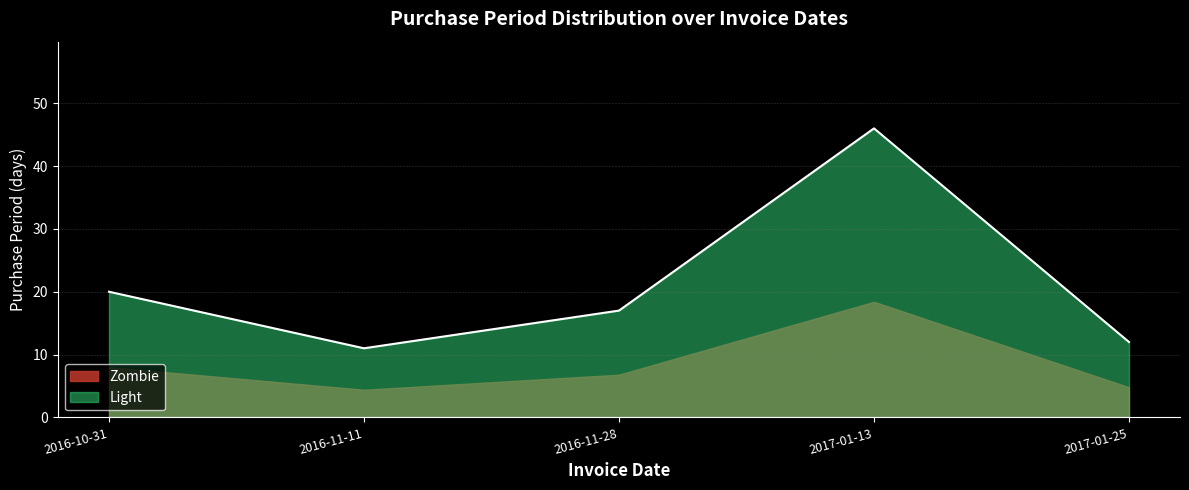

At which category does the data reach its first local peak?

2017-01-13